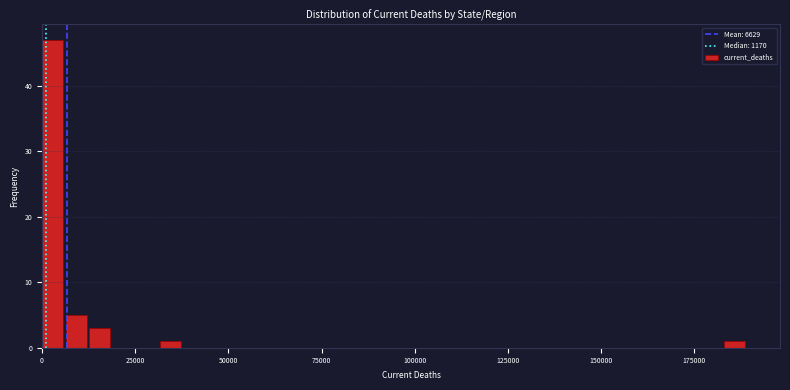

Around what value on the x-axis is the tallest bar? Give the approximate position of its centre, as read against the axis.

5000